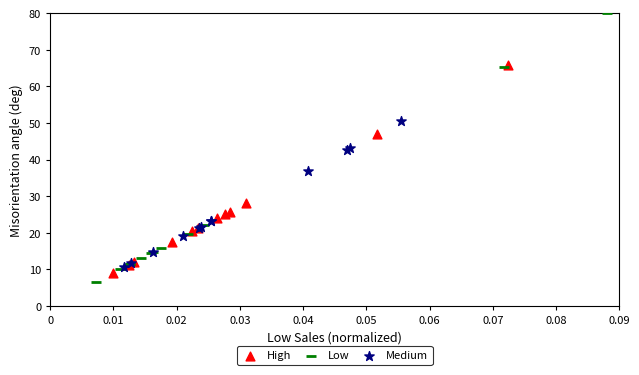

Which series has the largest Y range (max minus min)?

Low